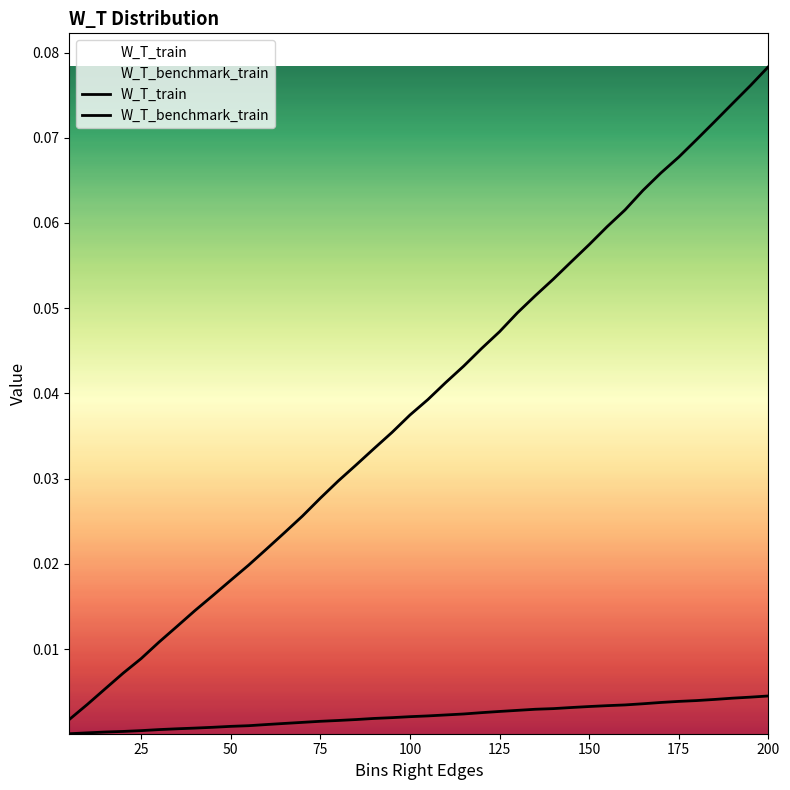

Rank the series by their average value, from lowest to highest.

W_T_train, W_T_benchmark_train